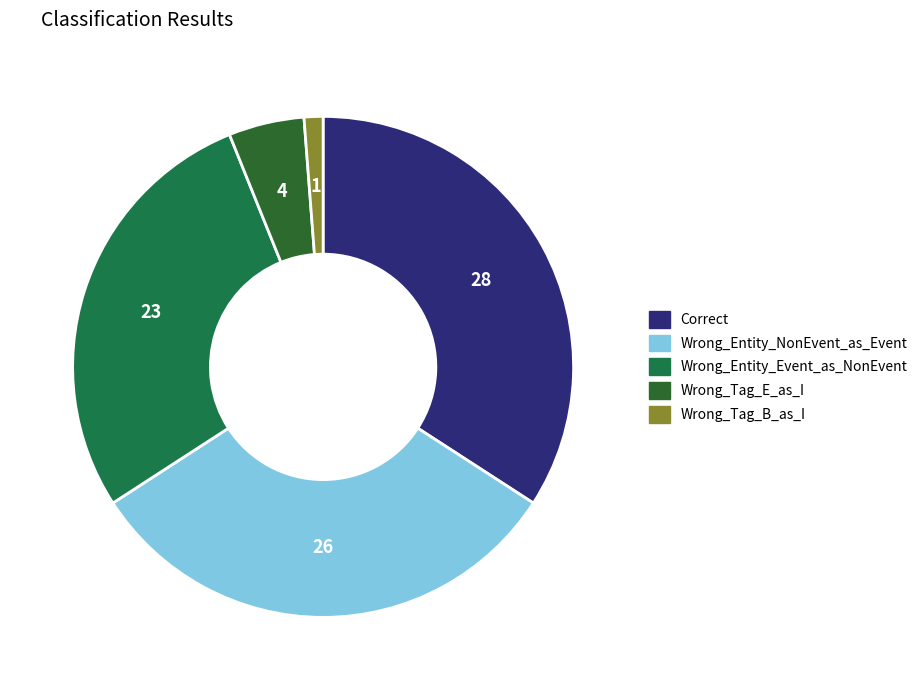

To the nearest percent, what is the average slice percentage?

20%